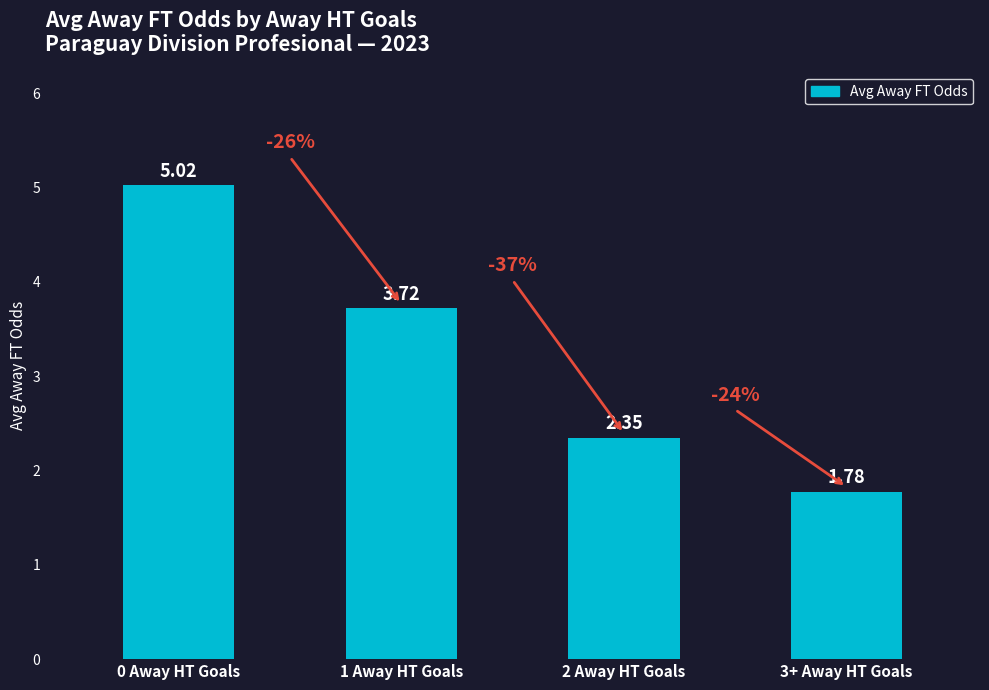

List the labels in order of value, largest first.

0 Away HT Goals, 1 Away HT Goals, 2 Away HT Goals, 3+ Away HT Goals